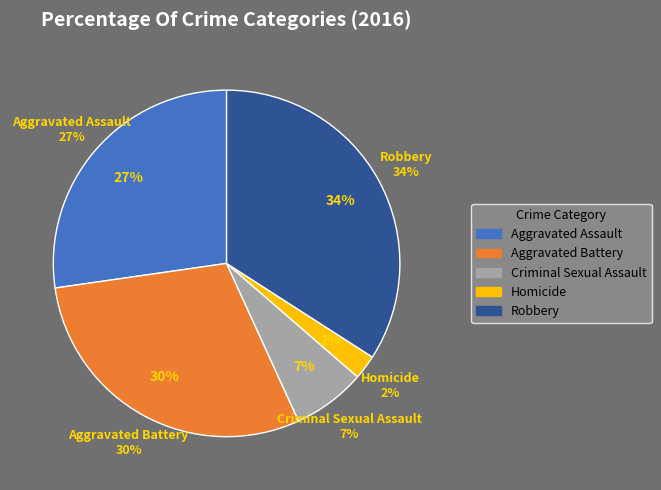

Is there any slice that represents more than half of the pie?

No